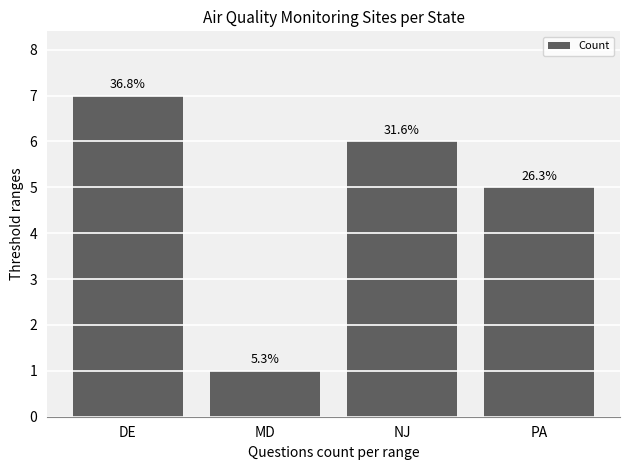

How many bars are there in total?

4